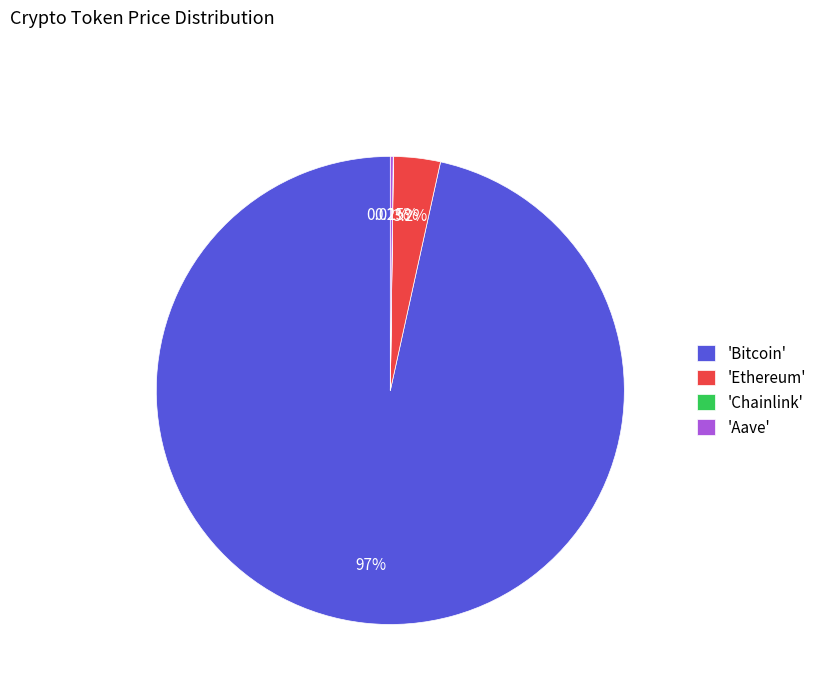

What is the largest slice in the pie chart?

'Bitcoin'